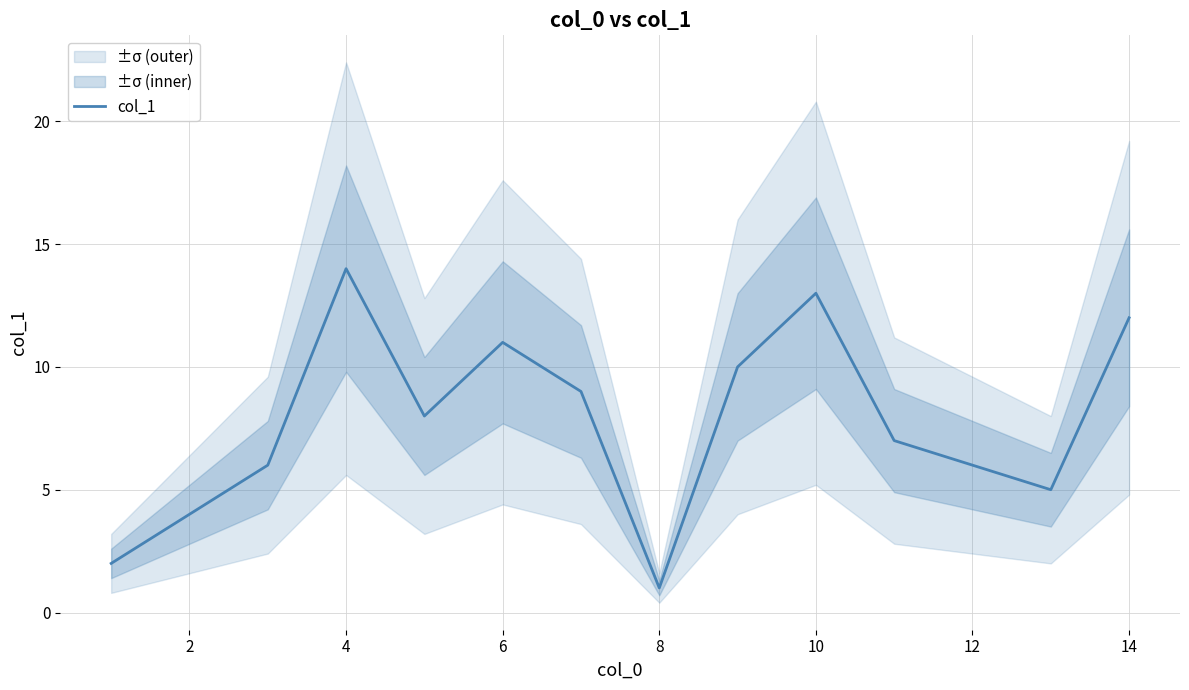

Does the chart have visible grid lines?

Yes